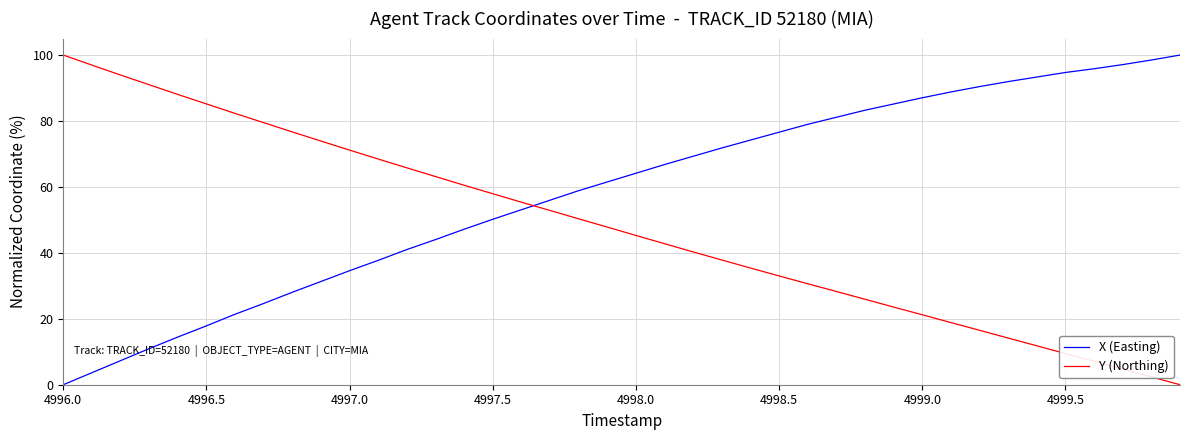

What is the difference between the maximum and second lowest values in the Y (Northing) series?

97.6